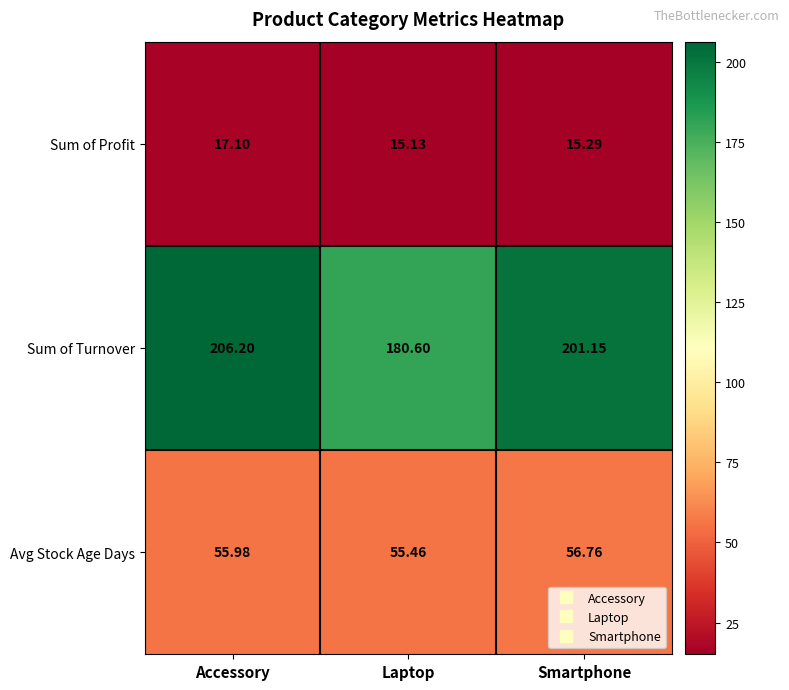

At which category is the sum across all series the highest?

Accessory